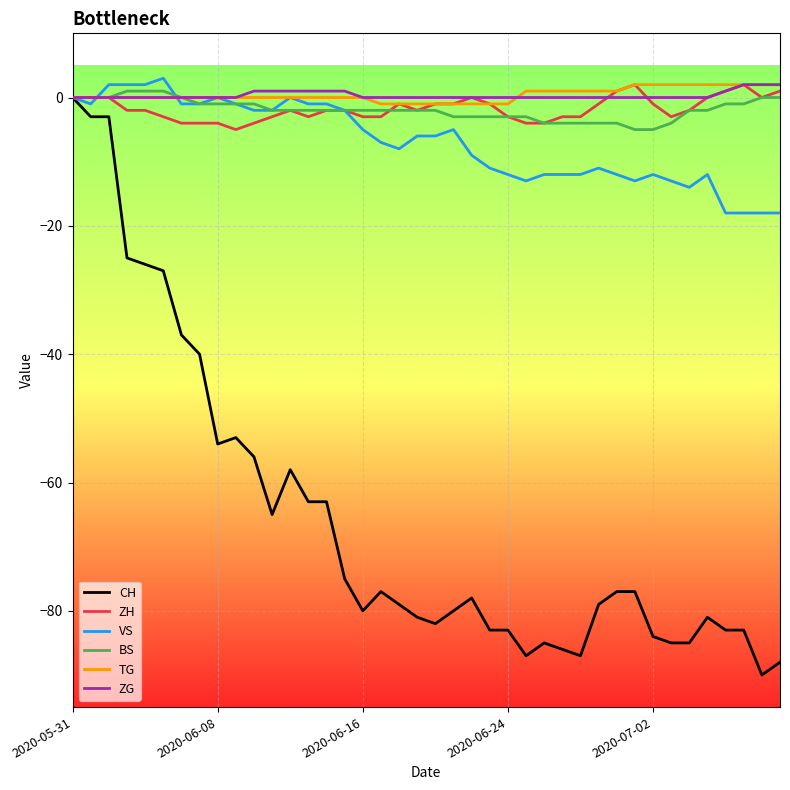

Which series has the largest range (max minus min)?

CH